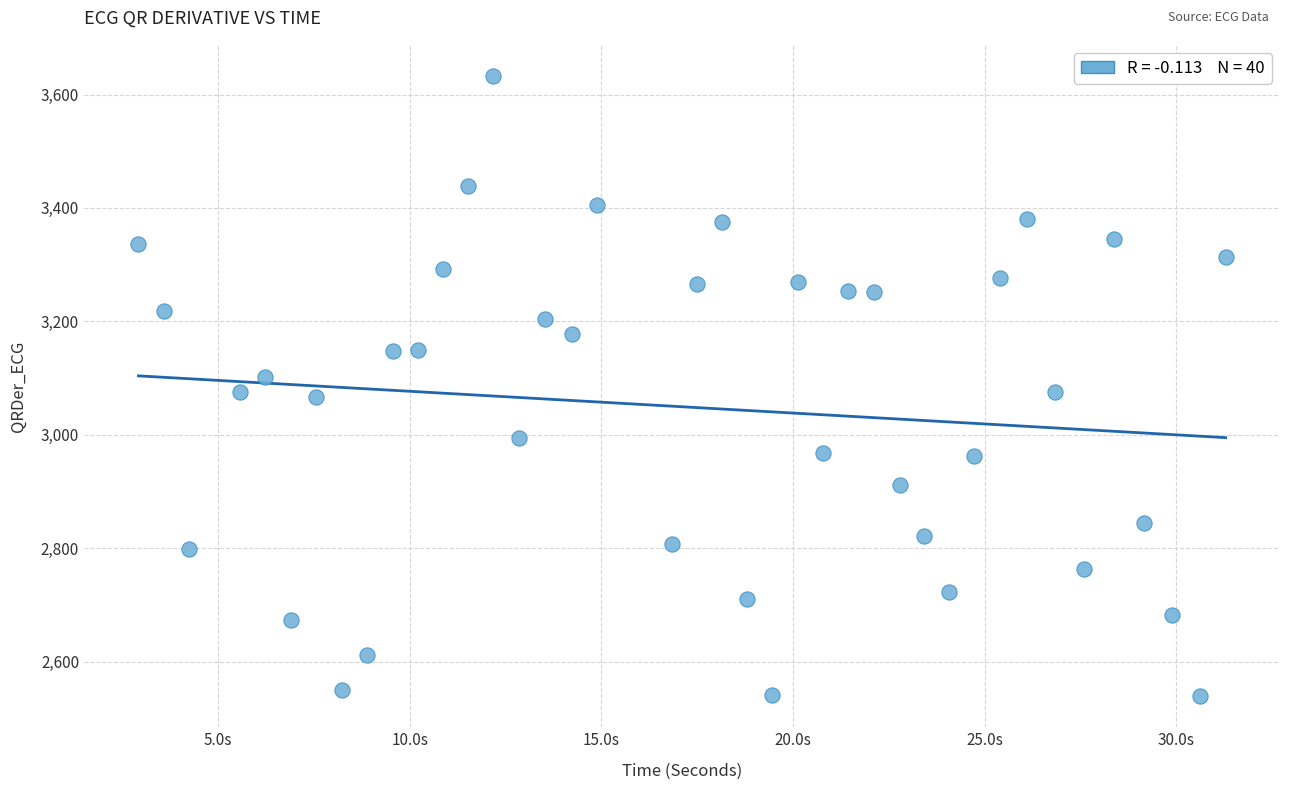

What is the range of X values (max minus min)?

28.4